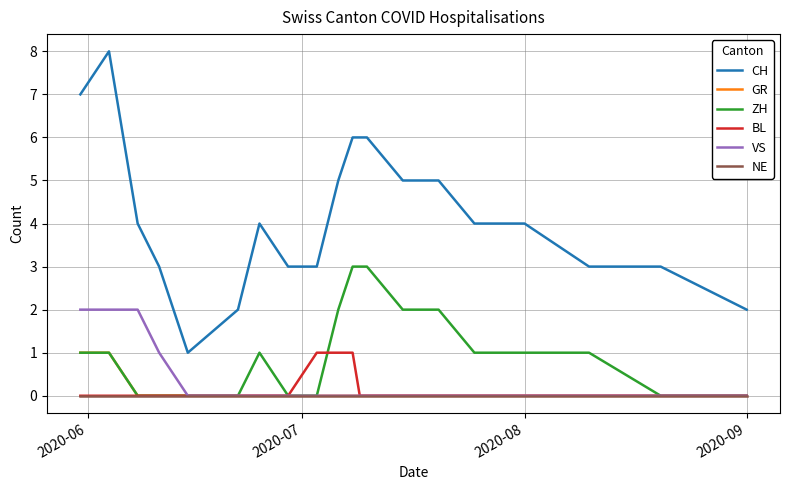

Which series has the largest total across all categories?

CH